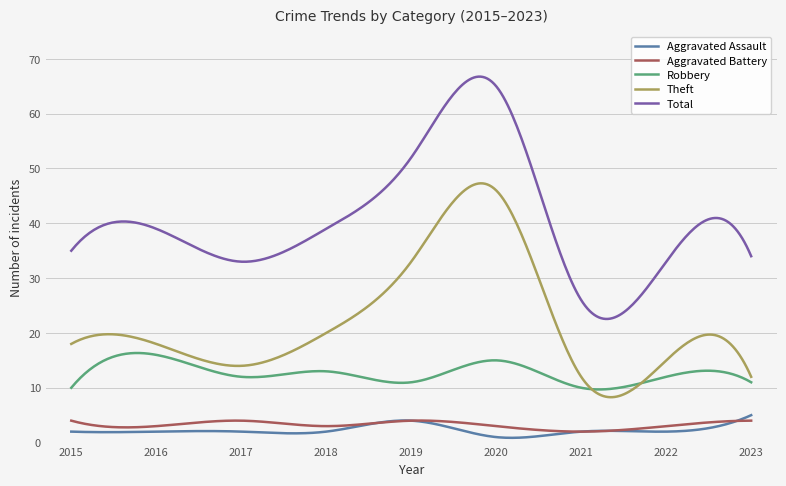

True or false: Robbery and Total cross at least once.

False